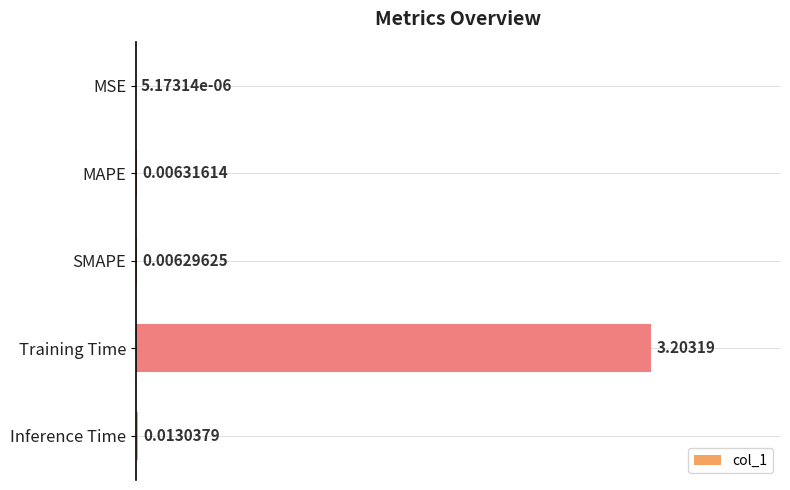

What is the sum of all values?

3.2